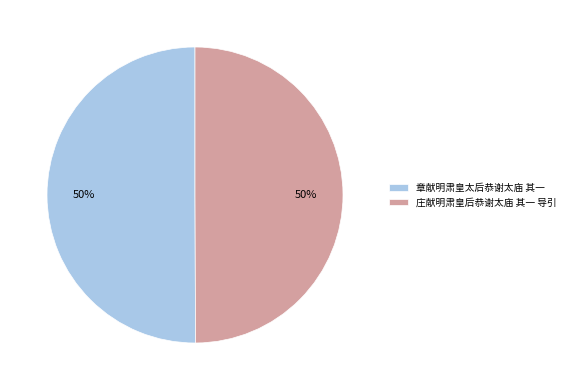

Approximately how many times larger is the value at 庄献明肃皇后恭谢太庙 其一 导引 compared to 章献明肃皇太后恭谢太庙 其一?

1.0